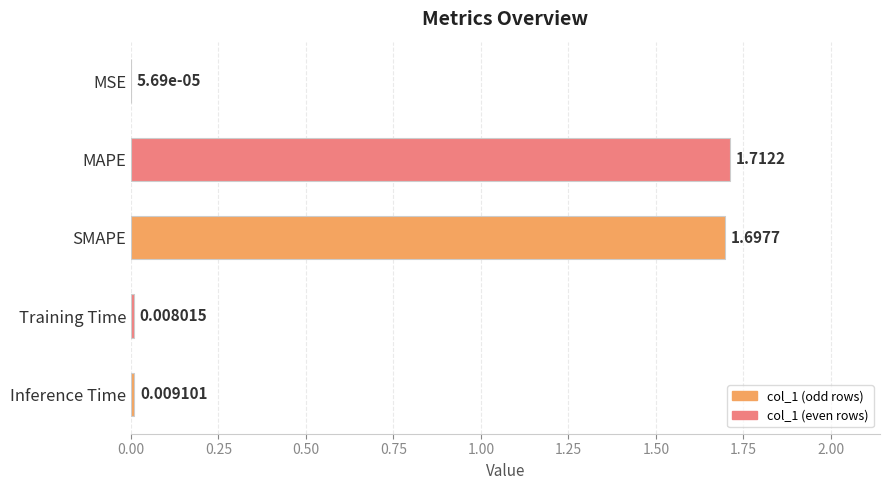

What is the change in value from SMAPE to Training Time?

-1.7